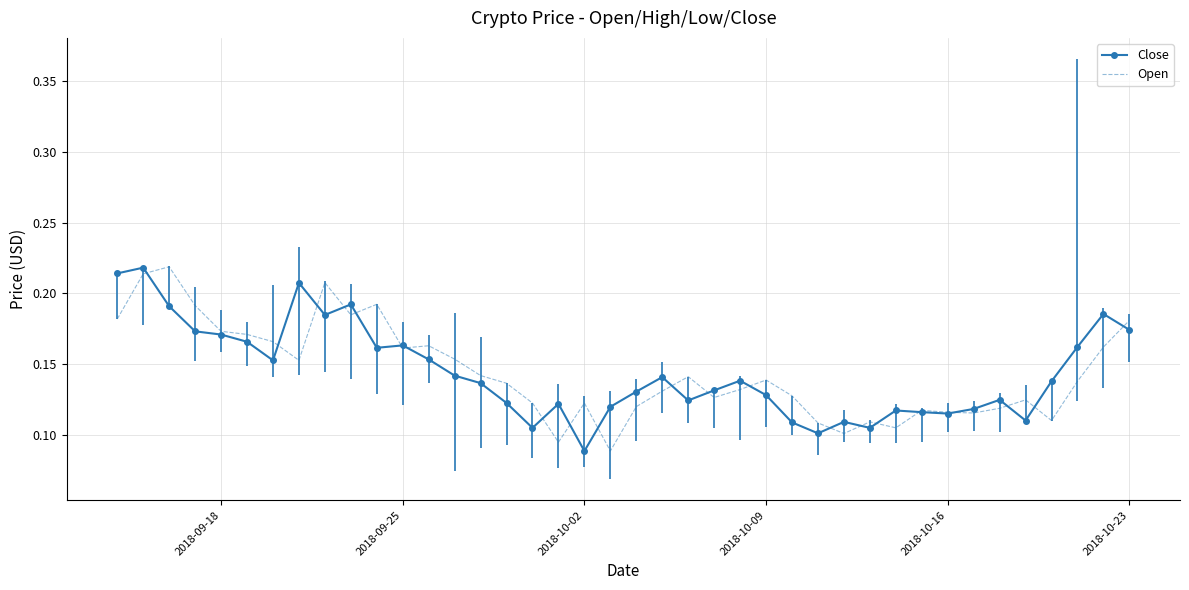

What are all the series names shown in the legend?

Close, Open